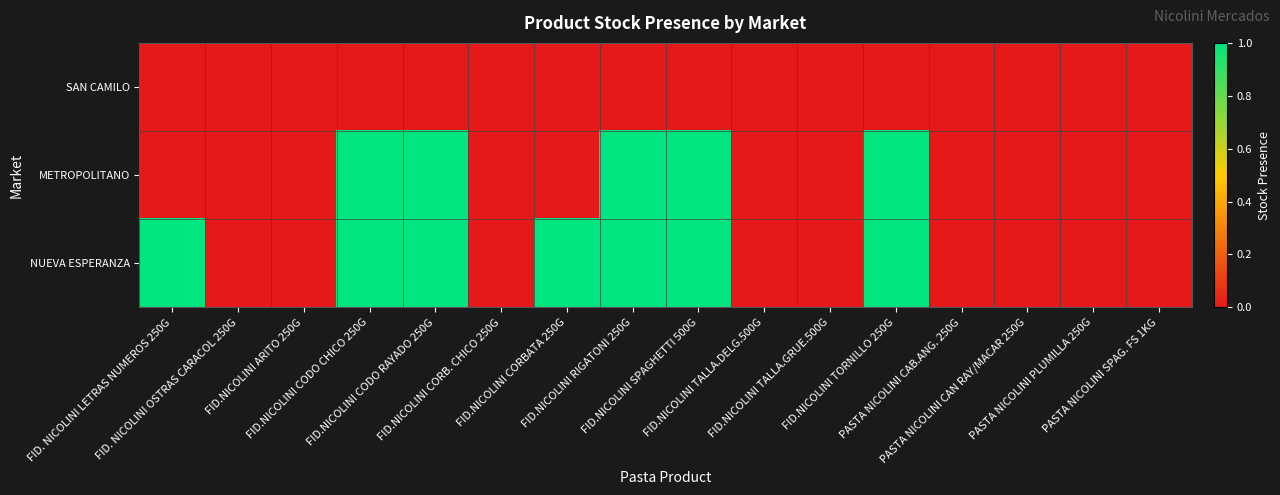

How many series are shown in this chart?

3